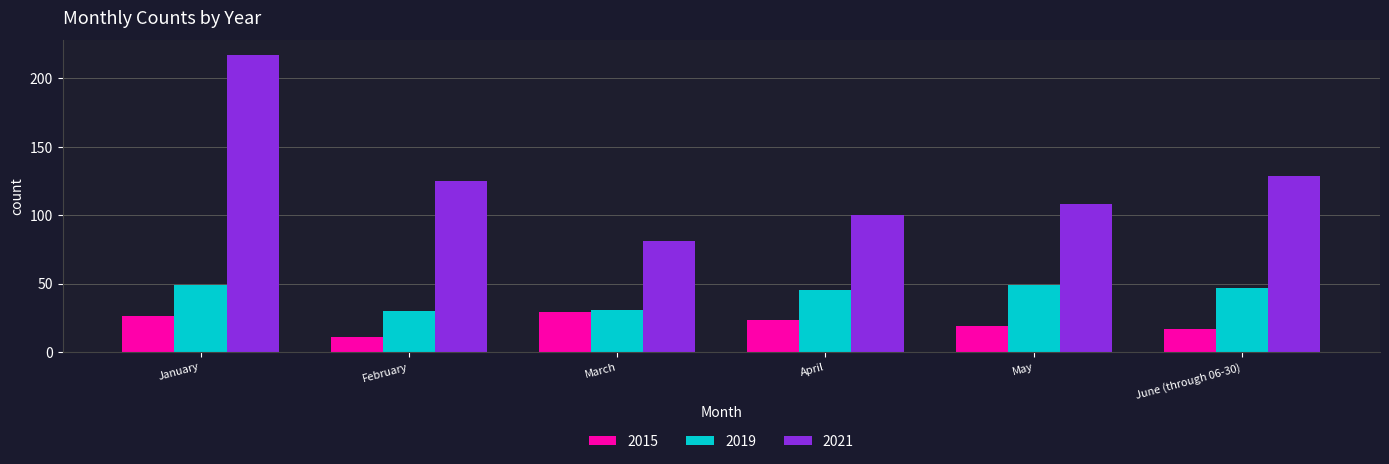

What is the value of the 2019 bar at the 4th from the left?

45